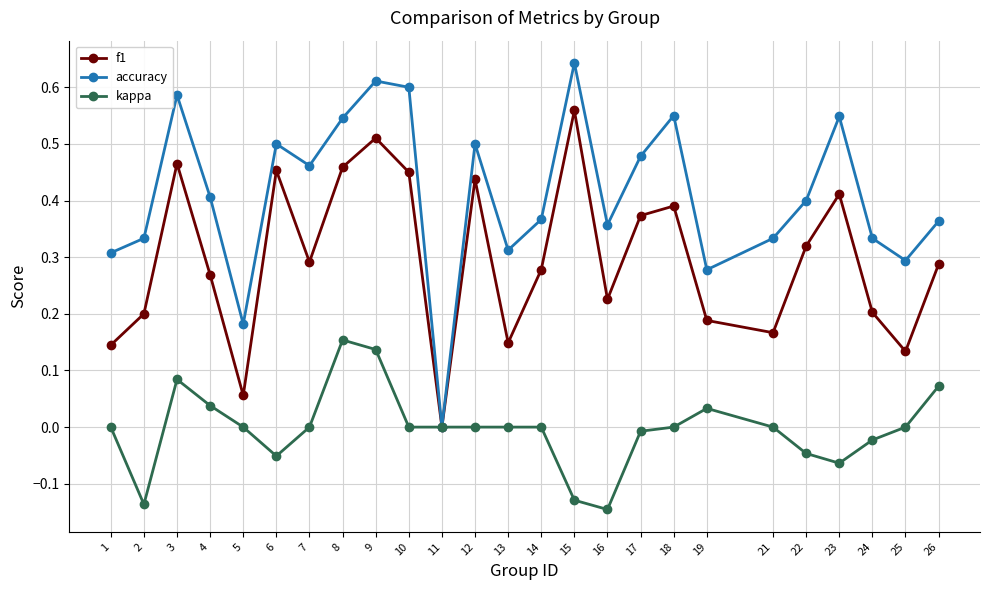

Which series changed the most between 5 and 9?

f1